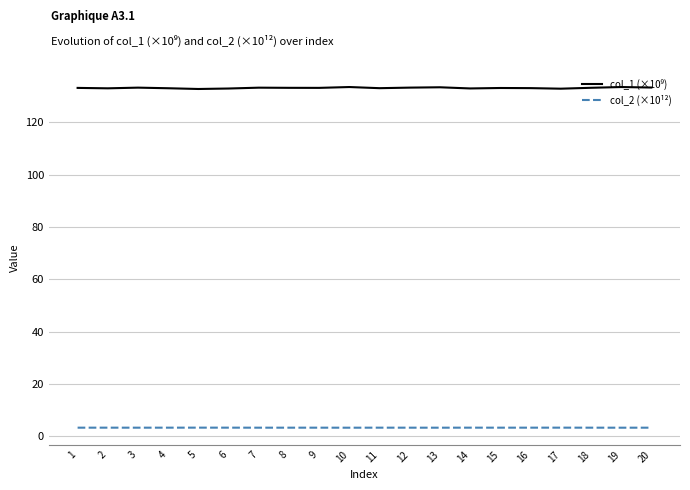

What is the average value of the col_2 (×10¹²) series?

3.4